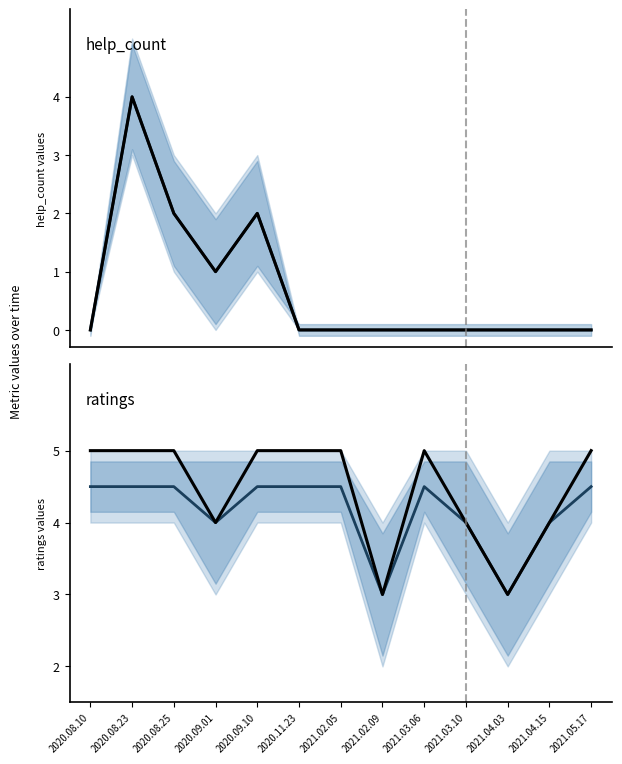

Rank the series by their maximum value, from lowest to highest.

help_count, ratings